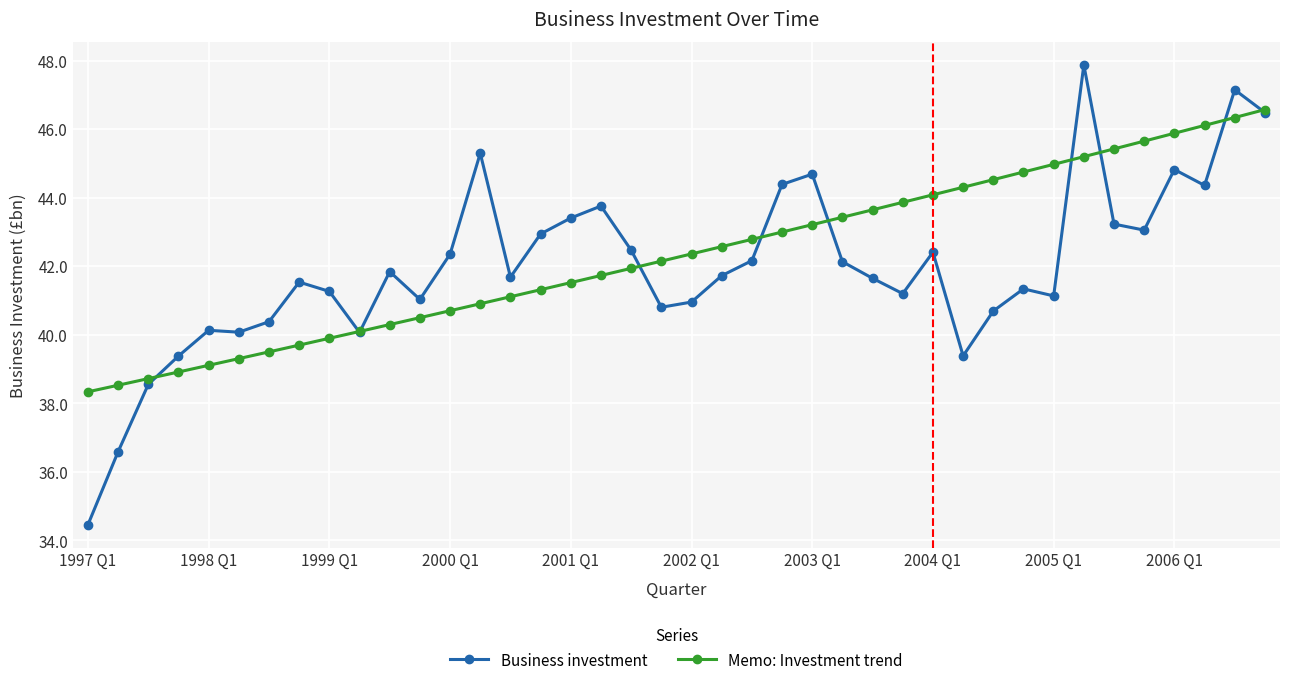

What is the value of the Business investment point at the 25th from the left?

44.7